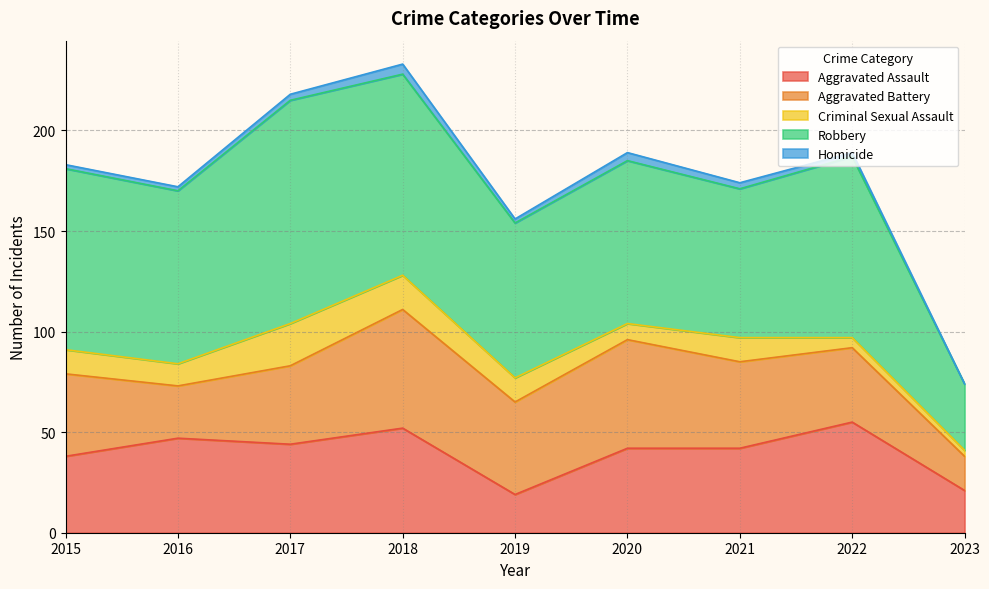

Which series has the largest total across all categories?

Robbery